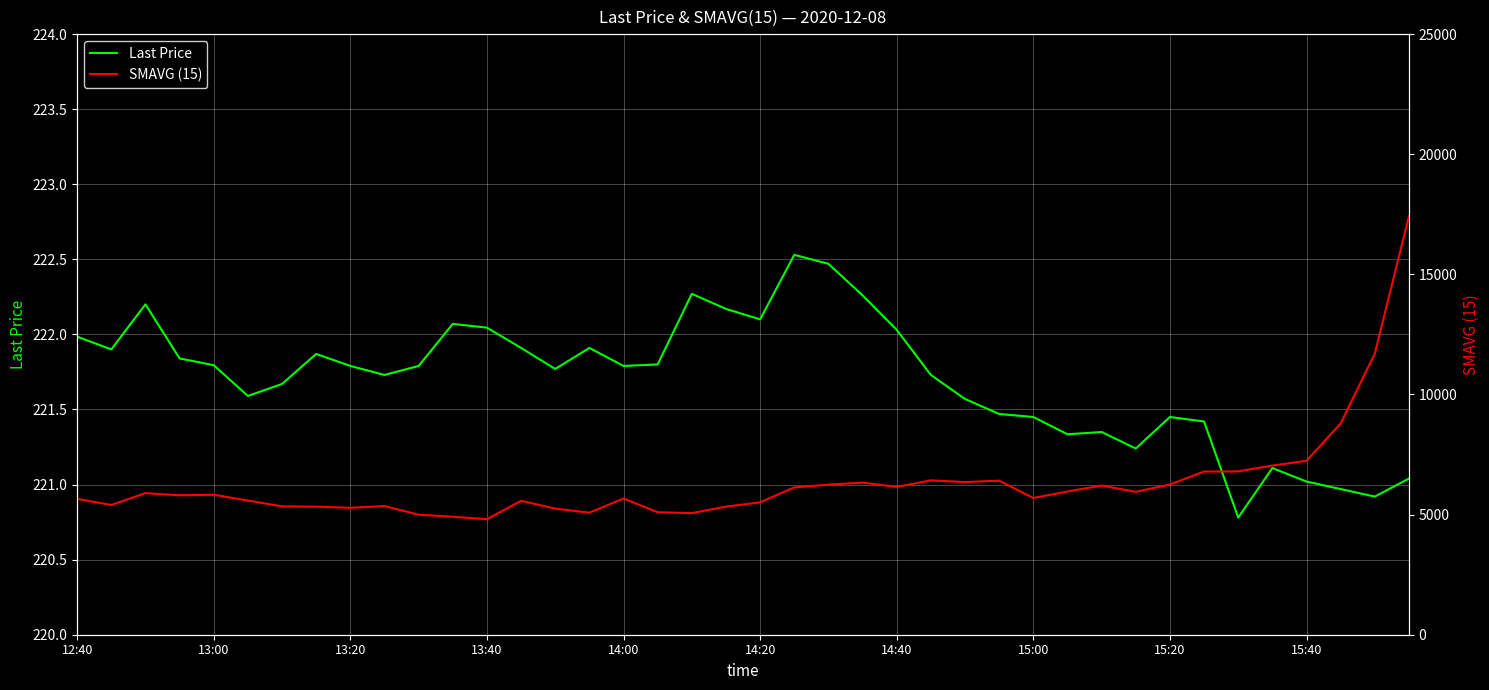

Reading right to left, what are all the values shown in this chart?

Last Price: 221.0	220.9	221.0	221.0	221.1	220.8	221.4	221.4	221.2	221.3	221.3	221.4	221.5	221.6	221.7	222.0	222.3	222.5	222.5	222.1	222.2	222.3	221.8	221.8	221.9	221.8	221.9	222.0	222.1	221.8	221.7	221.8	221.9	221.7	221.6	221.8	221.8	222.2	221.9	222.0
SMAVG (15): 17425.0	11700.0	8794.0	7240.0	7039.0	6800.0	6792.0	6252.0	5948.0	6210.0	5961.0	5691.0	6413.0	6354.0	6426.0	6152.0	6332.0	6246.0	6131.0	5510.0	5331.0	5062.0	5099.0	5669.0	5080.0	5249.0	5574.0	4809.0	4911.0	4996.0	5355.0	5282.0	5331.0	5341.0	5585.0	5826.0	5803.0	5893.0	5401.0	5654.0